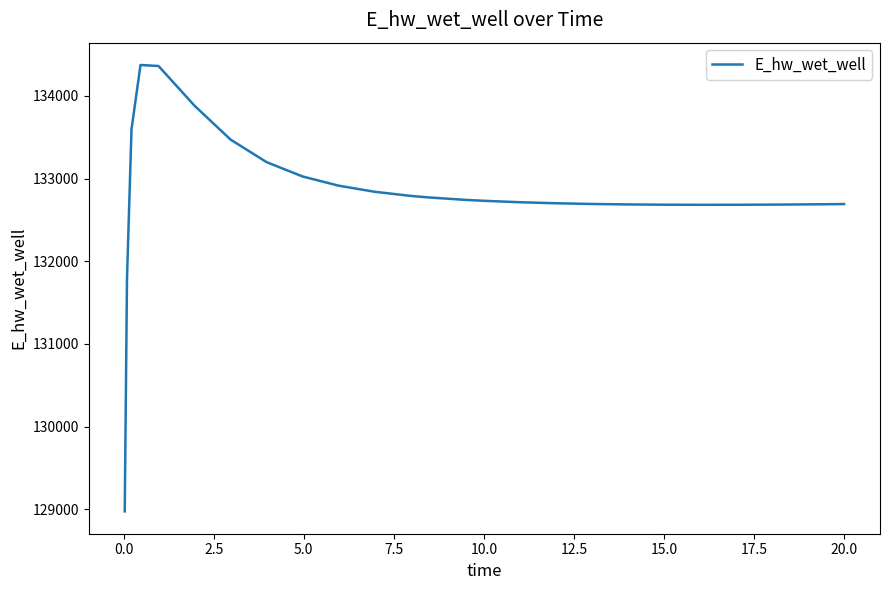

What is the greatest value displayed?

134373.0